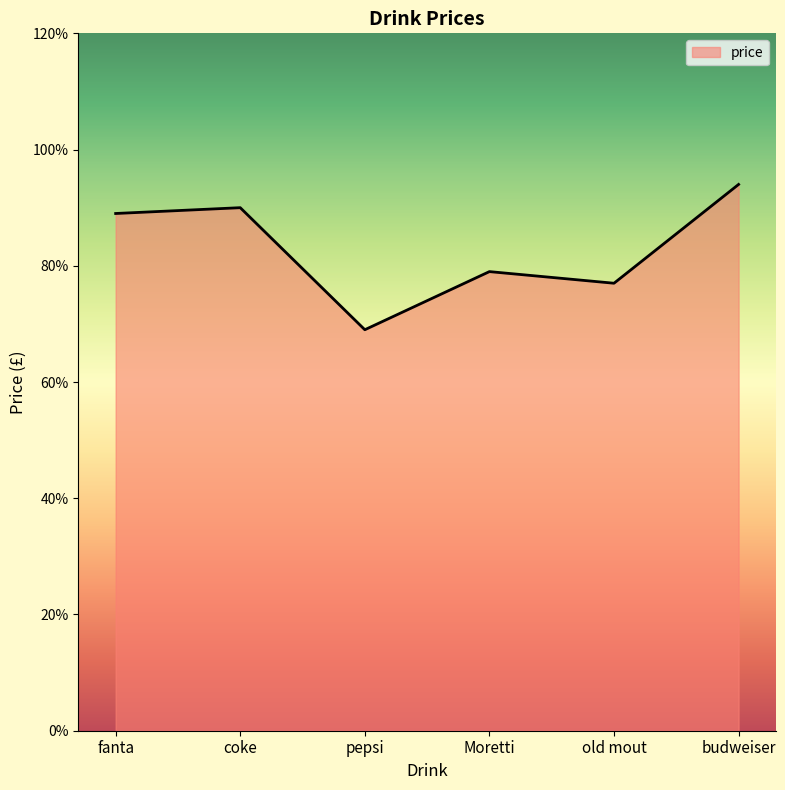

What is the maximum value shown in the chart?

9.4